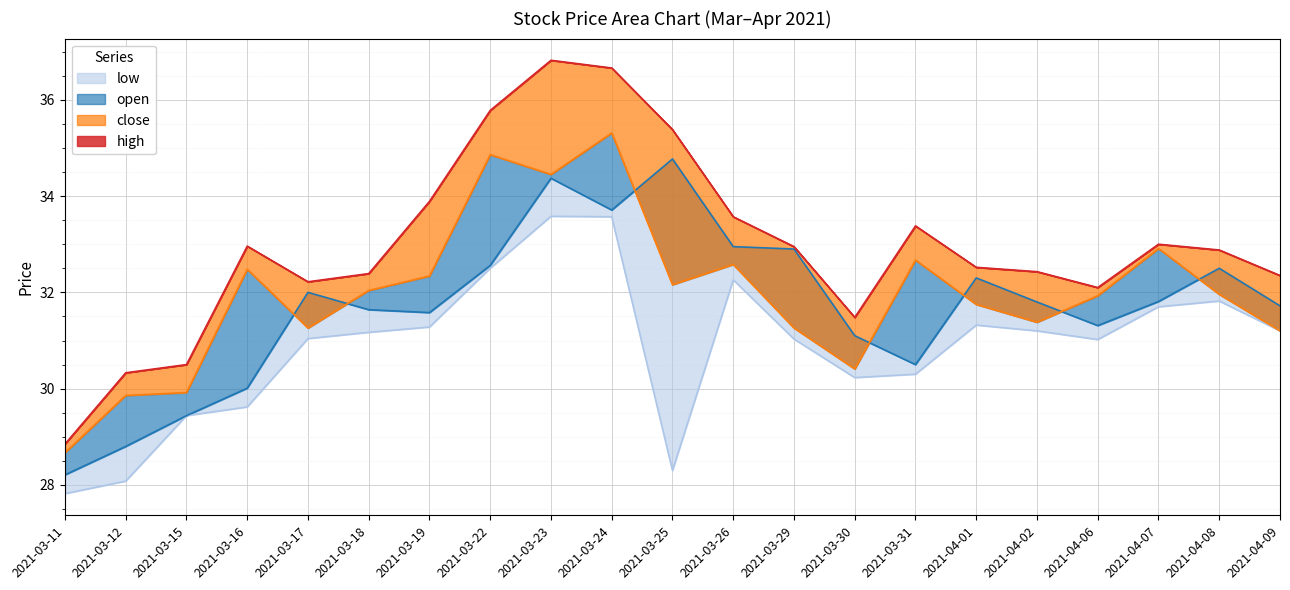

At which label does close reach its peak?

2021-03-24